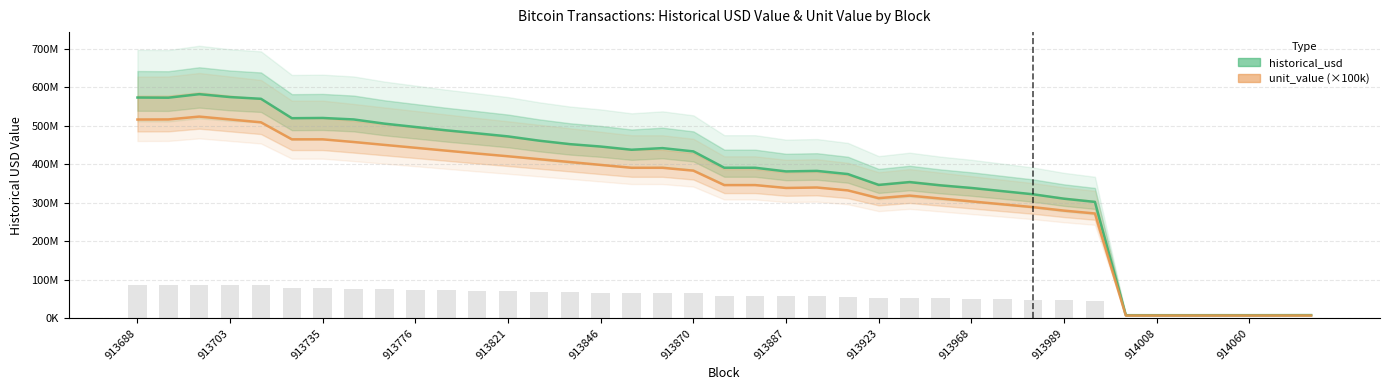

At which category does the chart reach its minimum across all series?

34